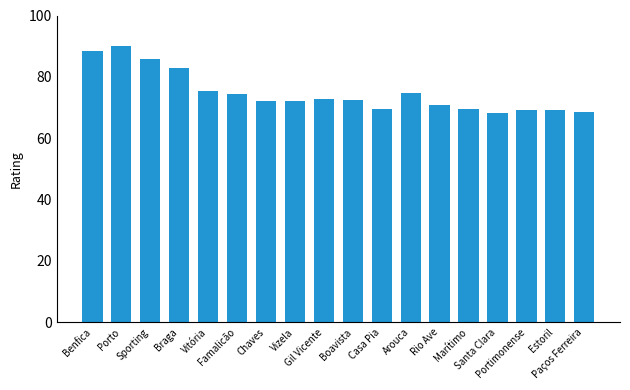

How many bars are there in total?

18